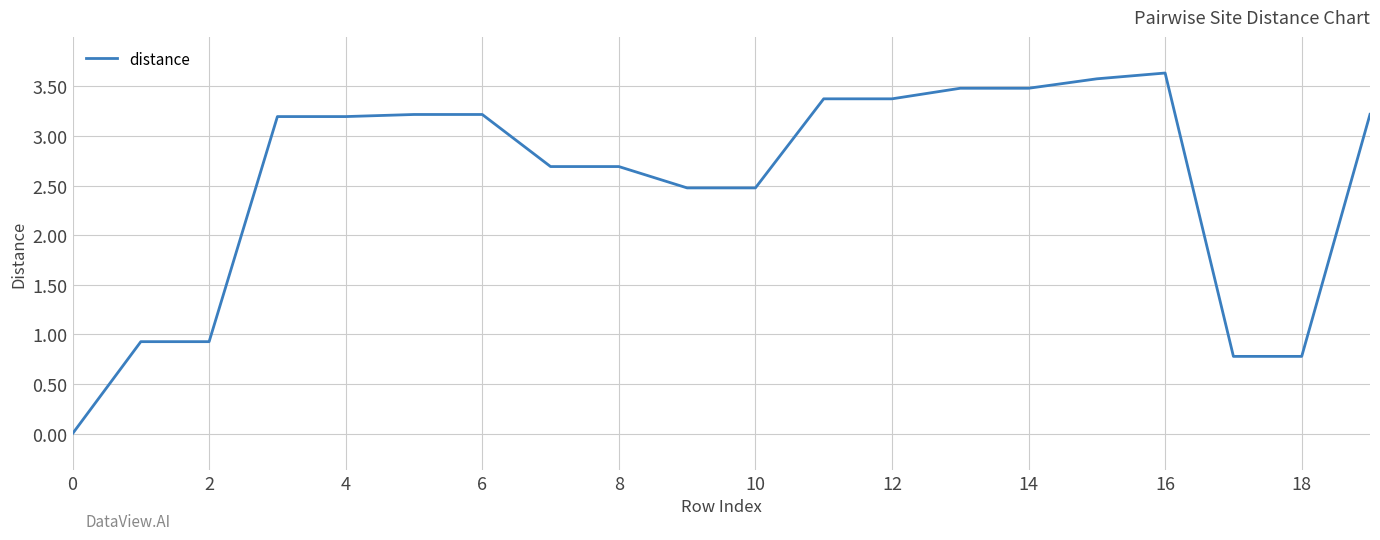

What is the maximum value shown in the chart?

3.6